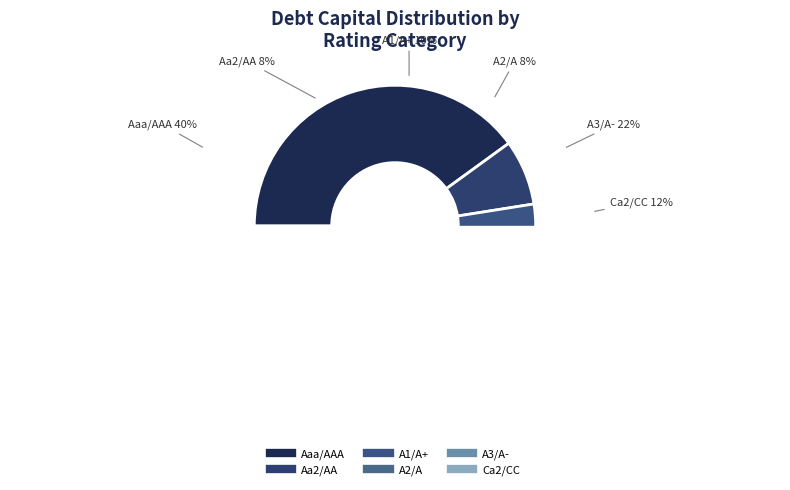

Does 25 represent more than half of the total?

No